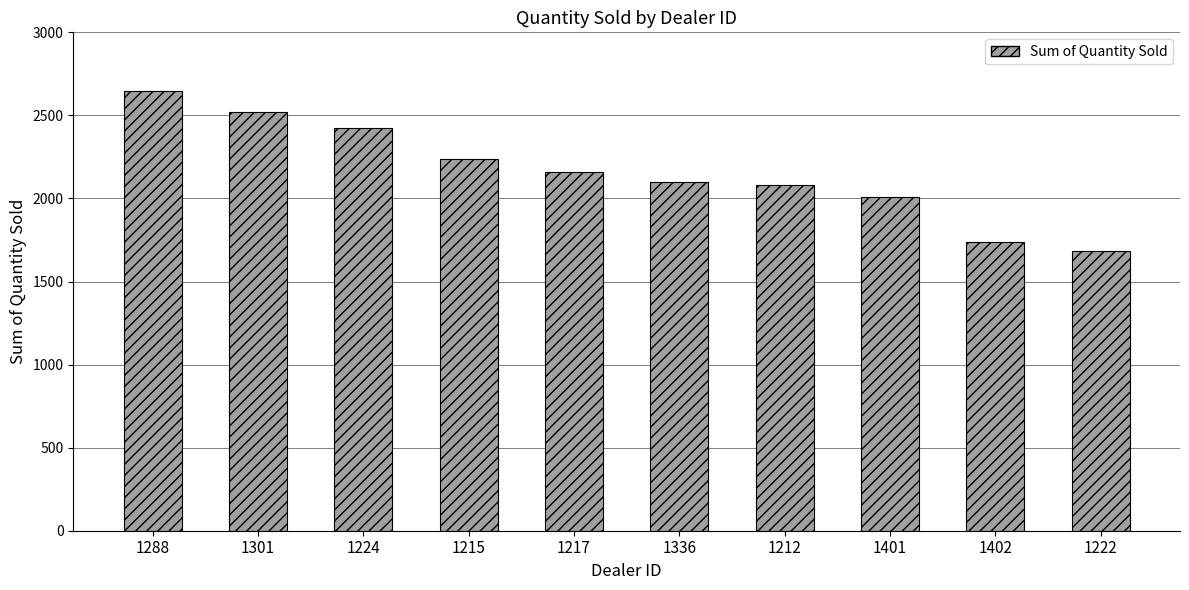

What is the sum of all values?

21597